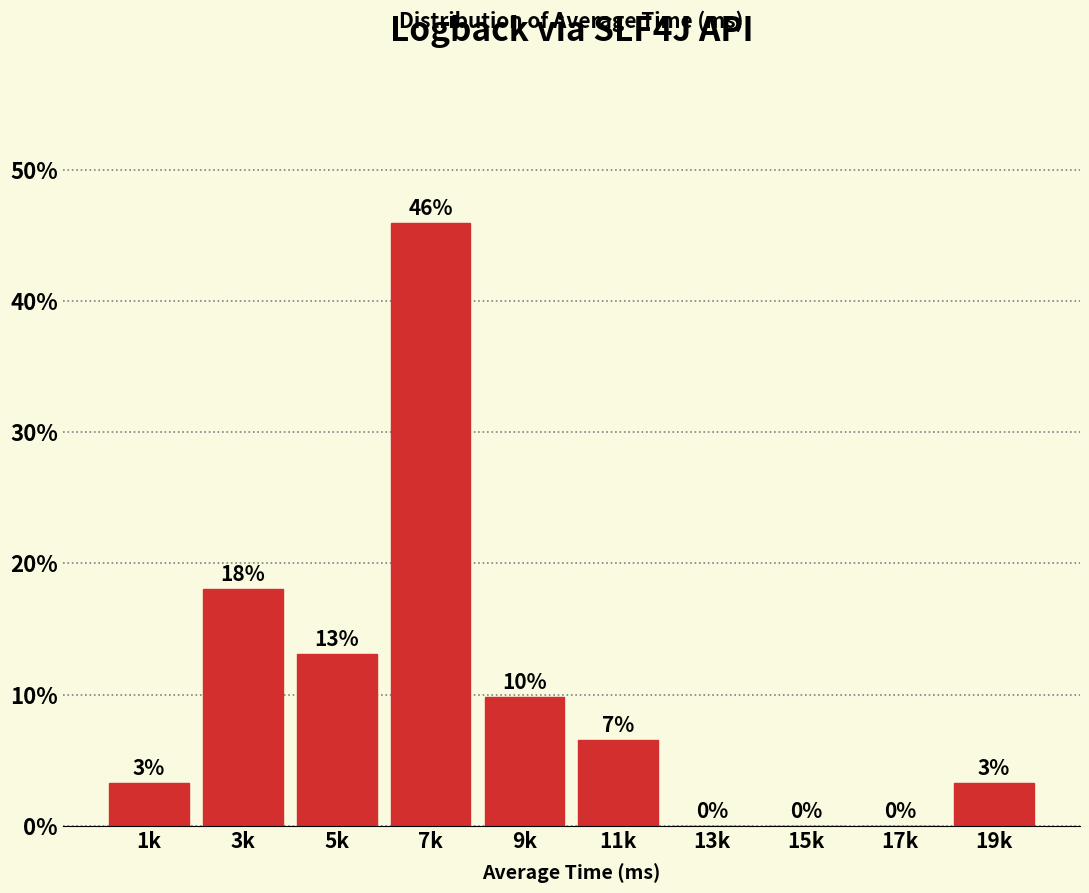

What is the sum of all values?

100.0